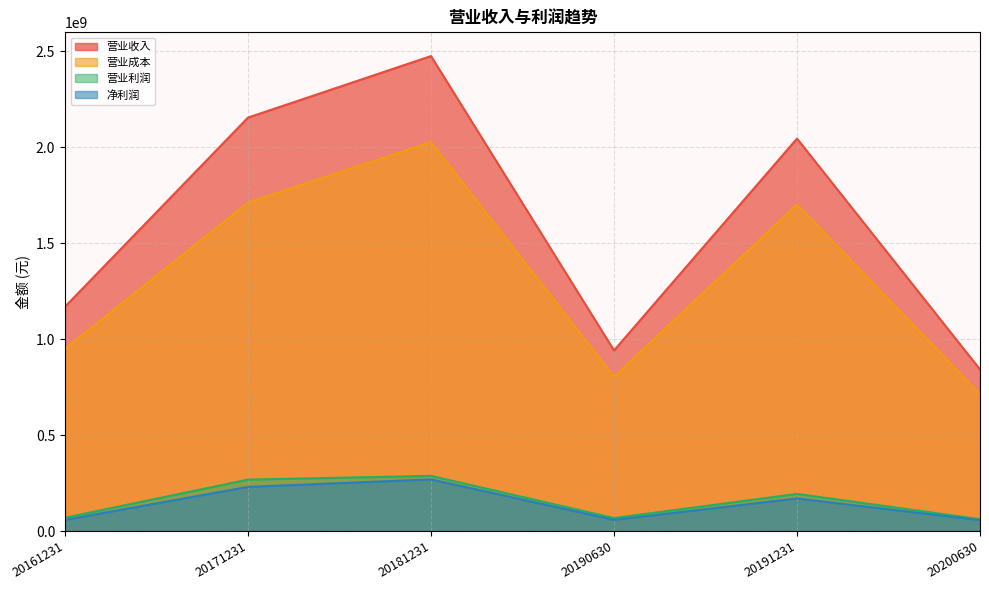

At which label does 营业成本 first exceed 1702028665?

20171231